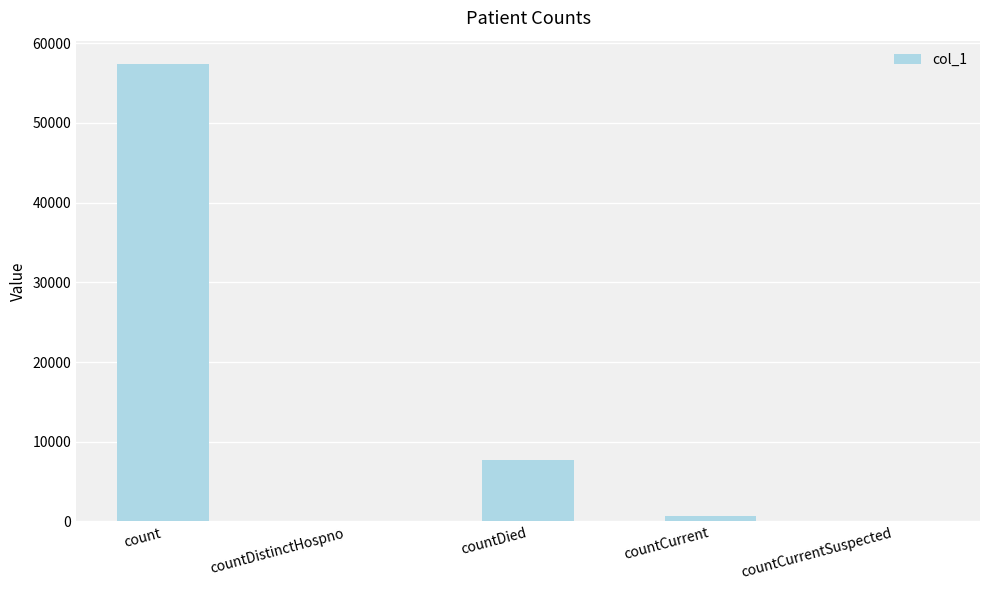

How many series are shown in this chart?

1